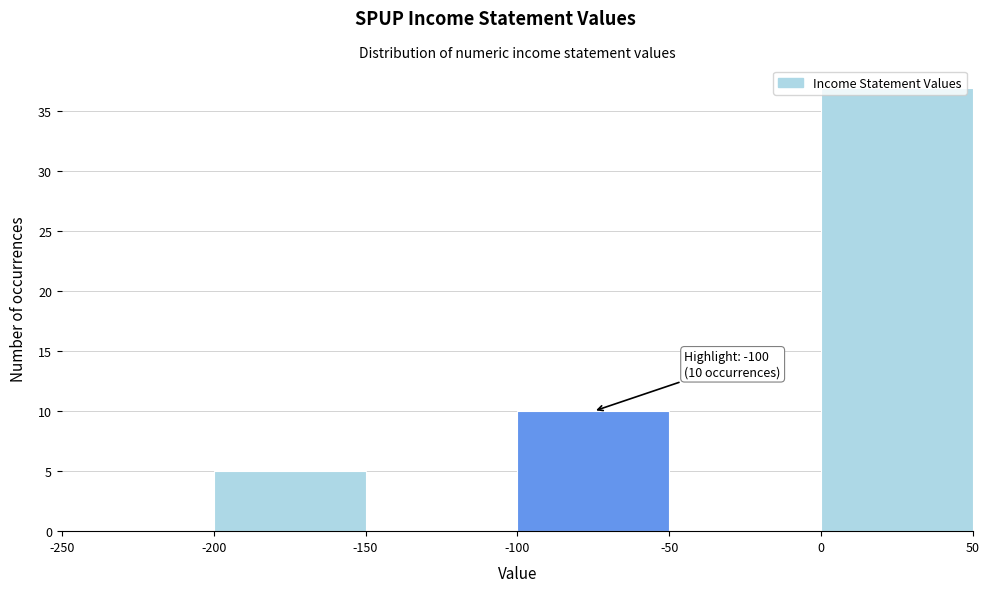

Over which range of the x-axis is the bar tallest?

0 to 50